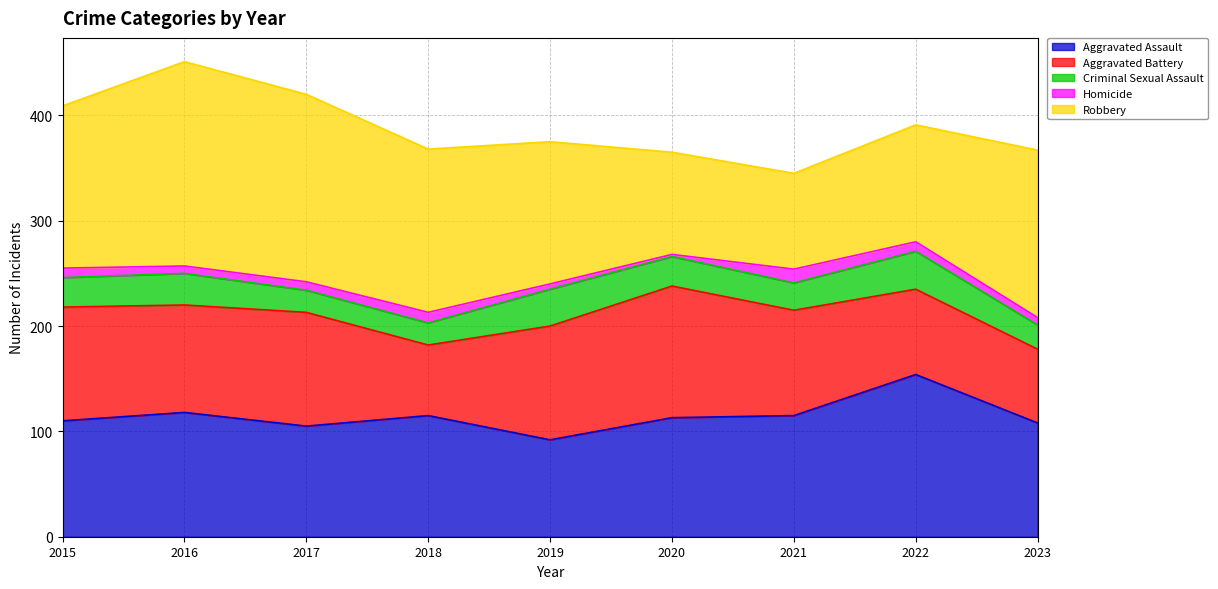

At how many categories does at least one series exceed 48?

9